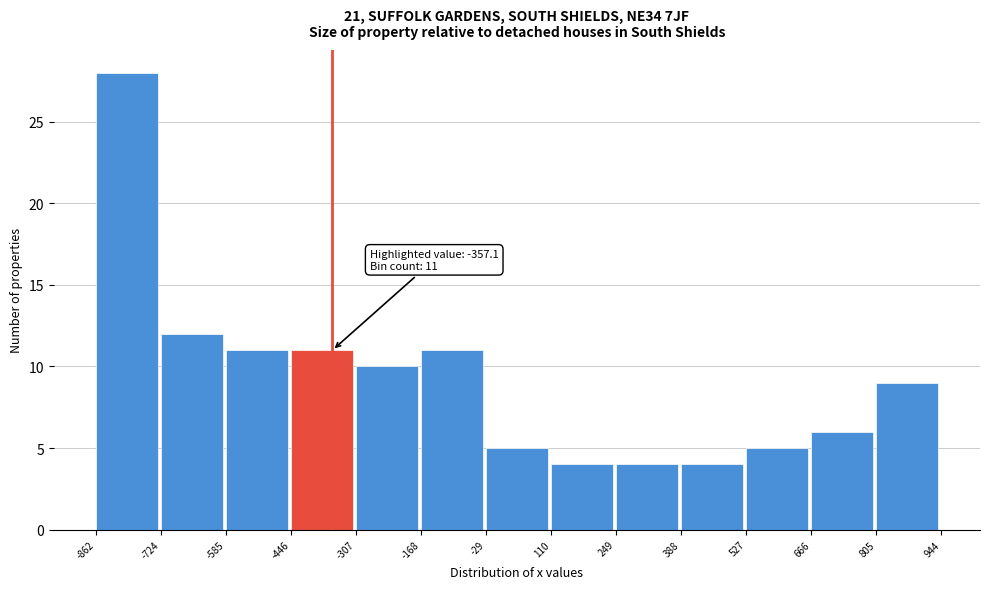

Which range on the x-axis has the tallest bar?

-862 to -724